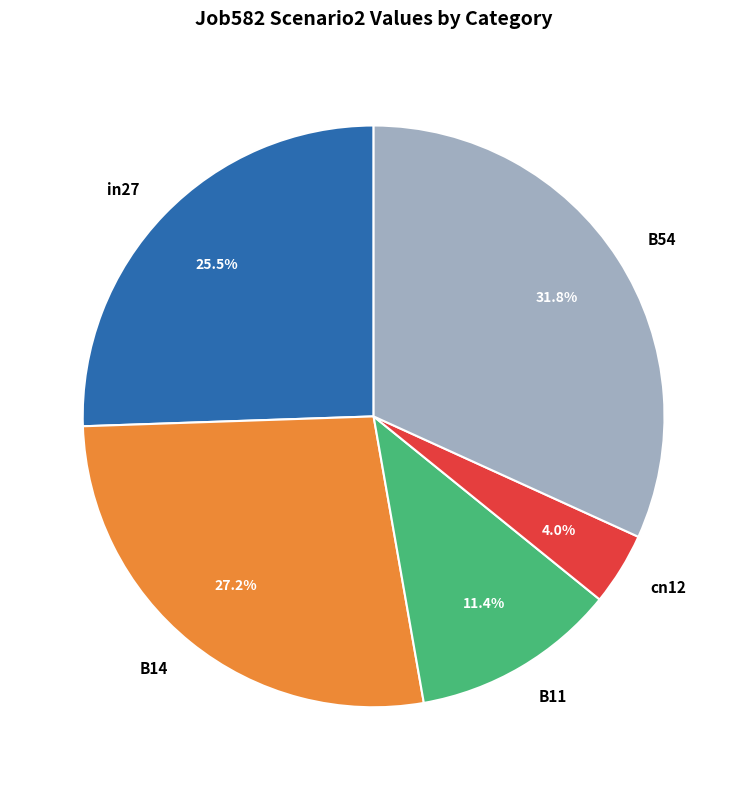

Does any single category account for the majority?

No